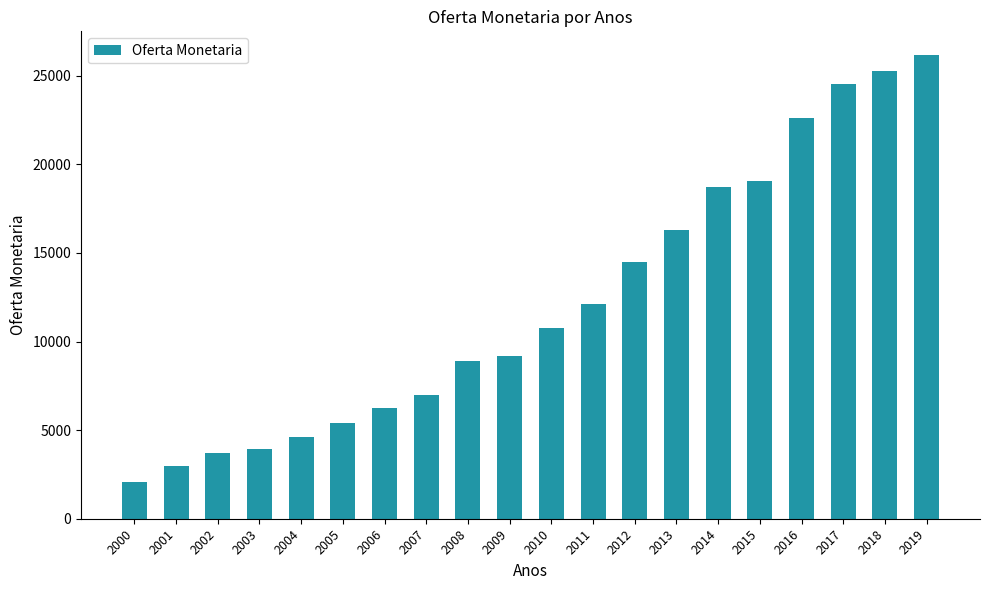

Which category has the highest value across all series?

2019